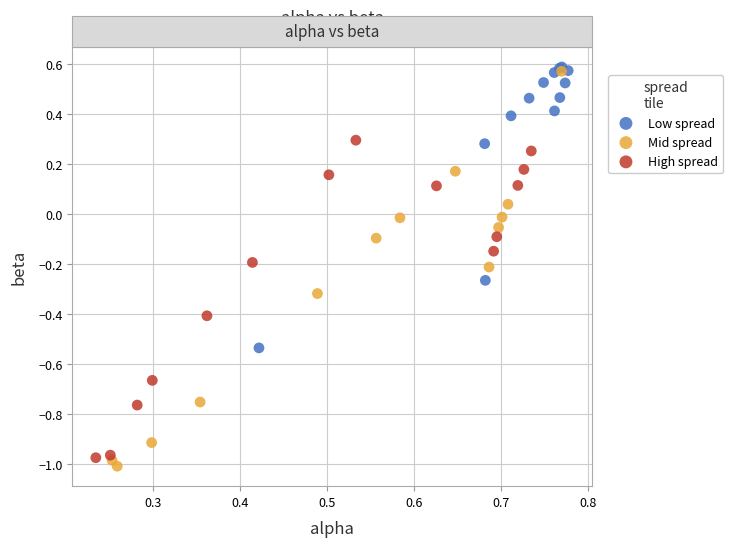

Which series has the largest Y range (max minus min)?

Mid spread